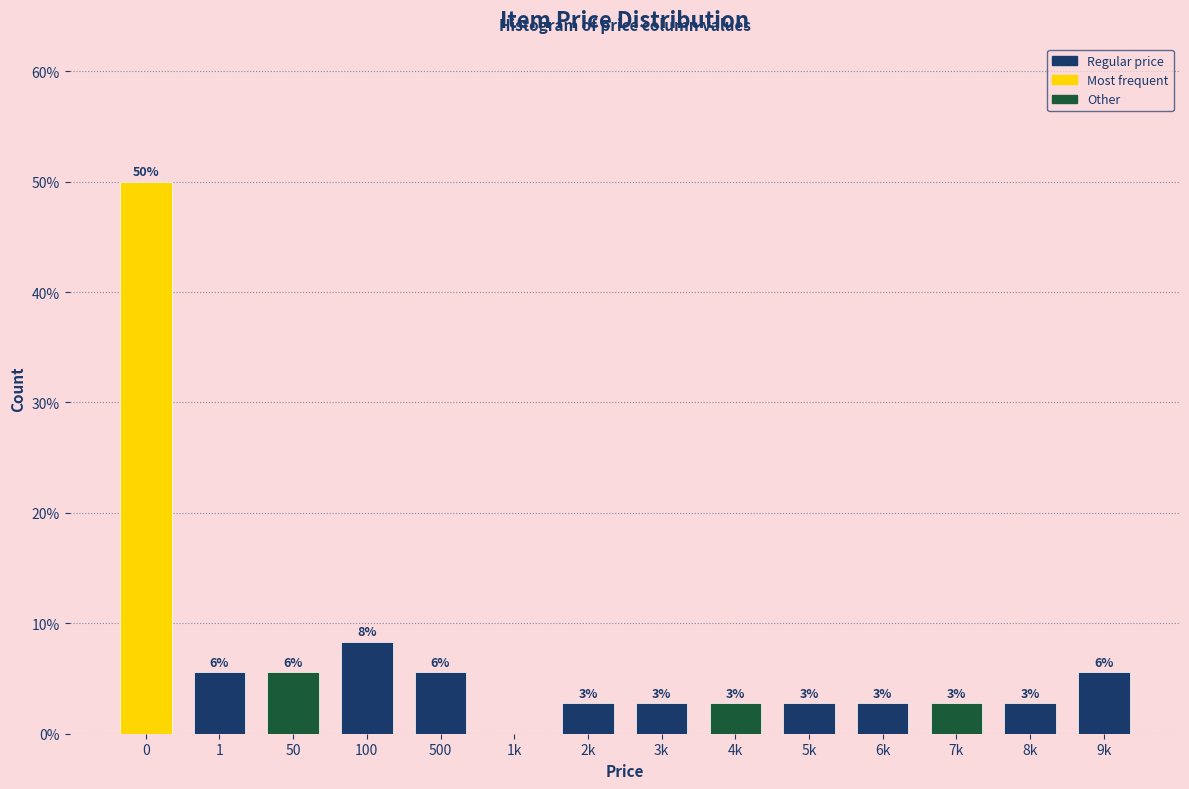

Are the bars horizontal?

No